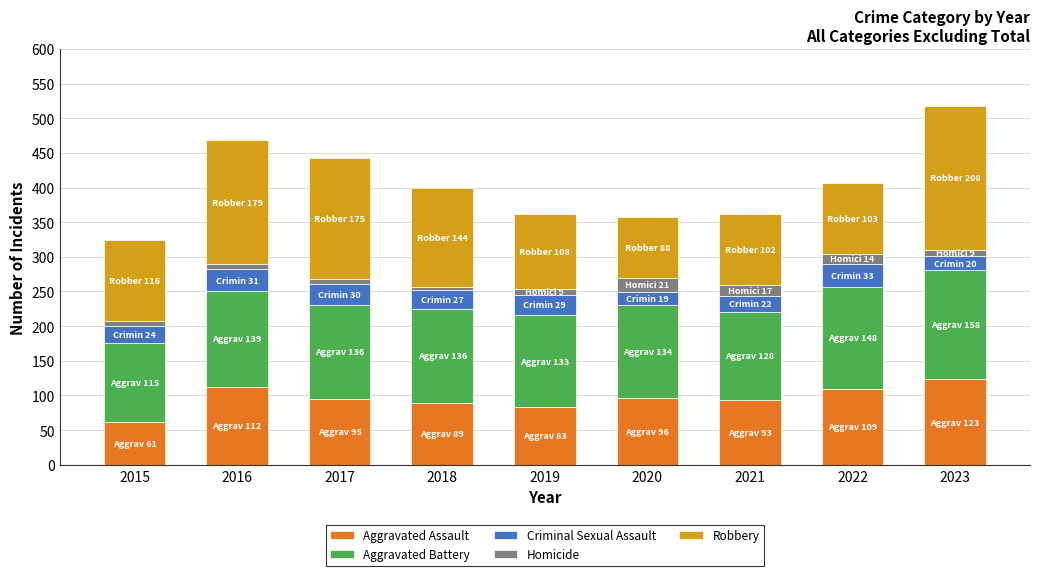

What is the difference between the second highest and minimum values in the Aggravated Assault series?

51